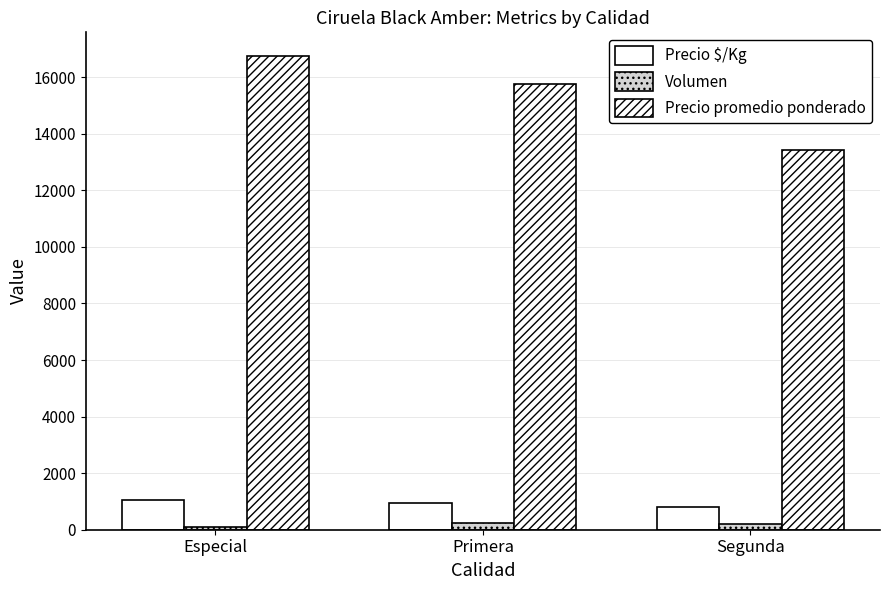

At which category is the sum across all series the highest?

Especial